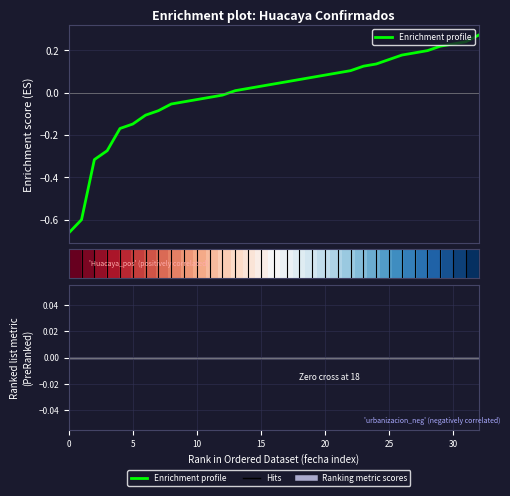

Between 31 and 27, which is larger?

31